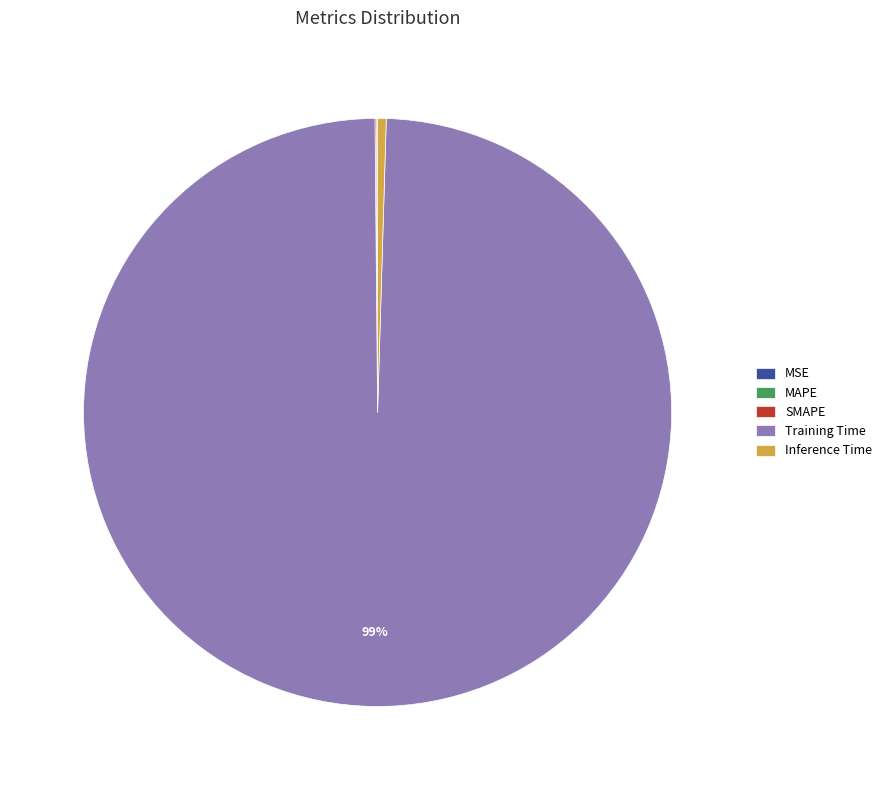

What is the largest slice in the pie chart?

Training Time